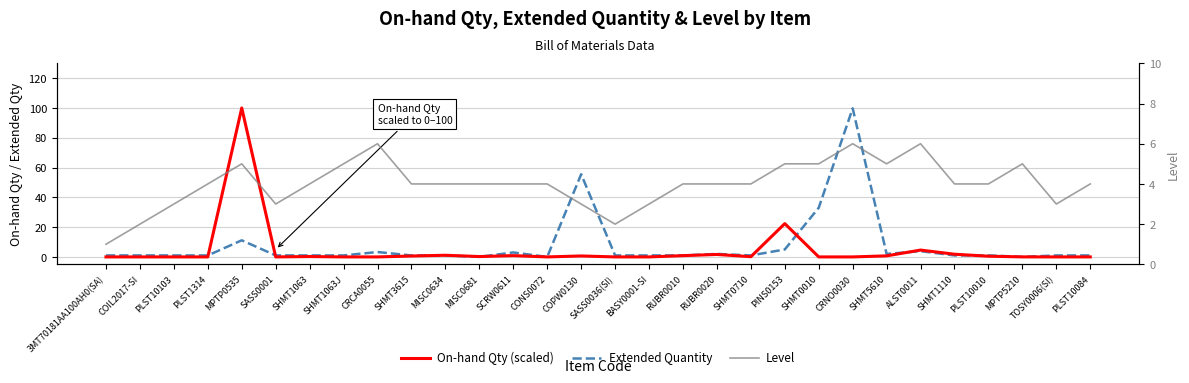

The On-hand Qty (scaled) series shows 0.0 at CRNO0030. True or false?

True